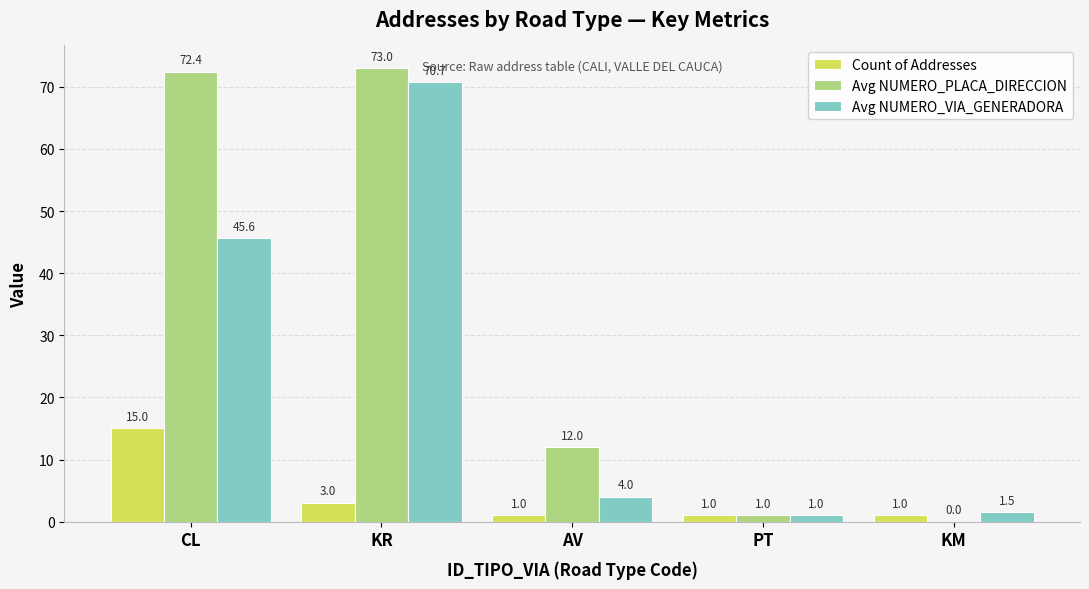

At which category is the sum across all series the highest?

KR